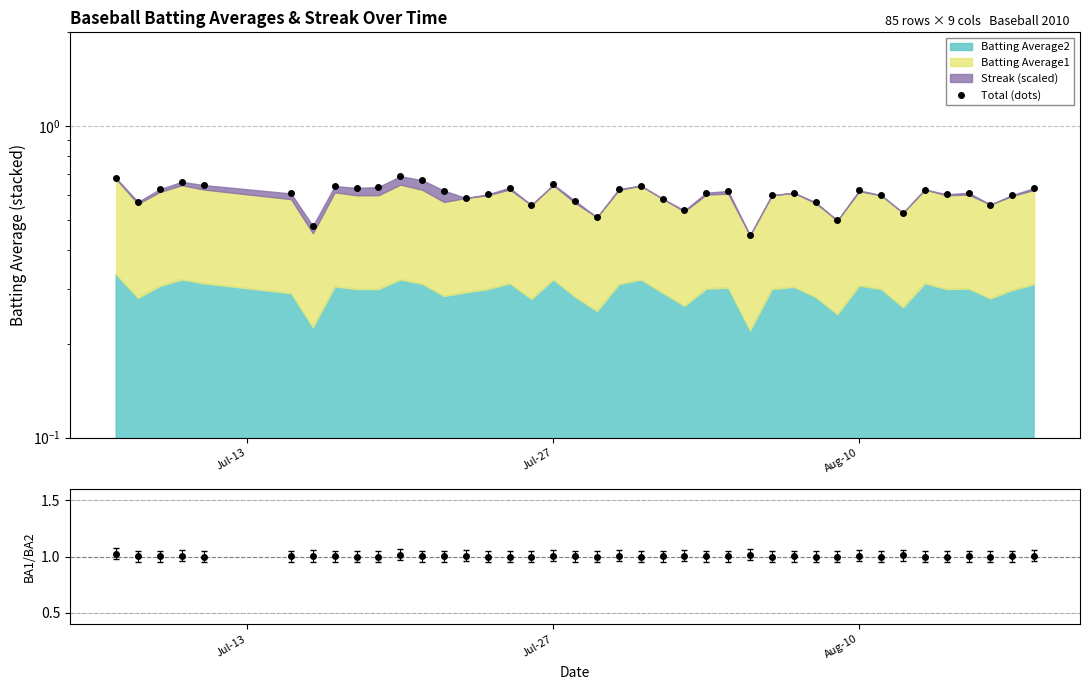

The value at 7 is 0.9. True or false?

False